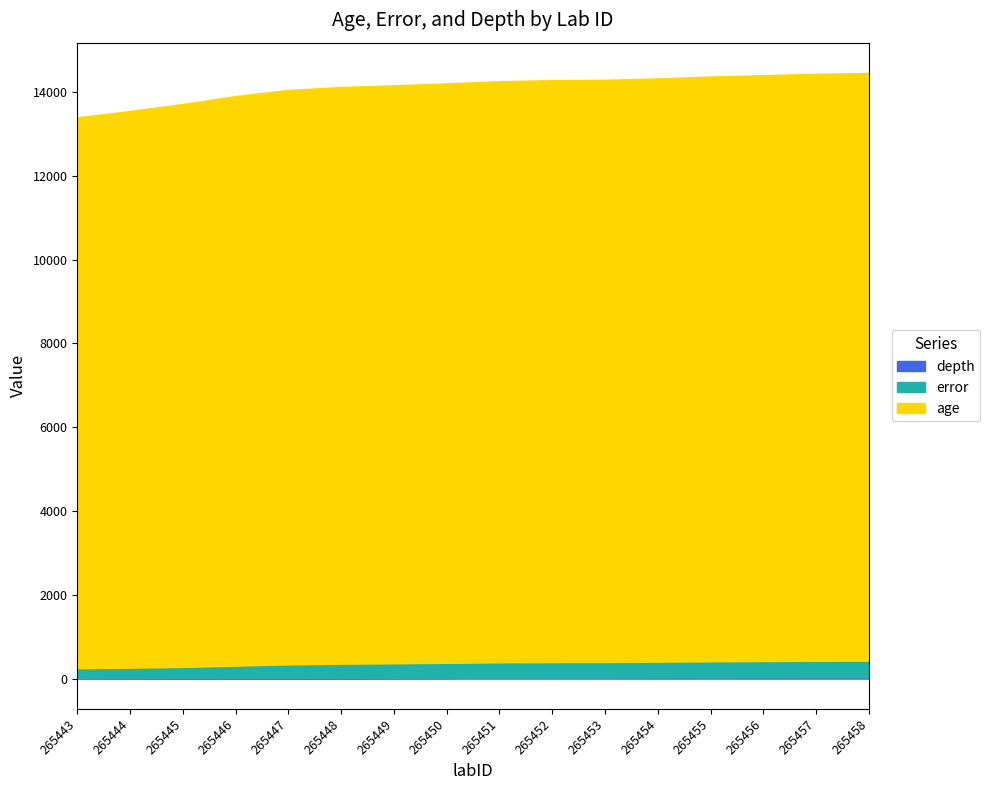

True or false: depth and age cross at least once.

False